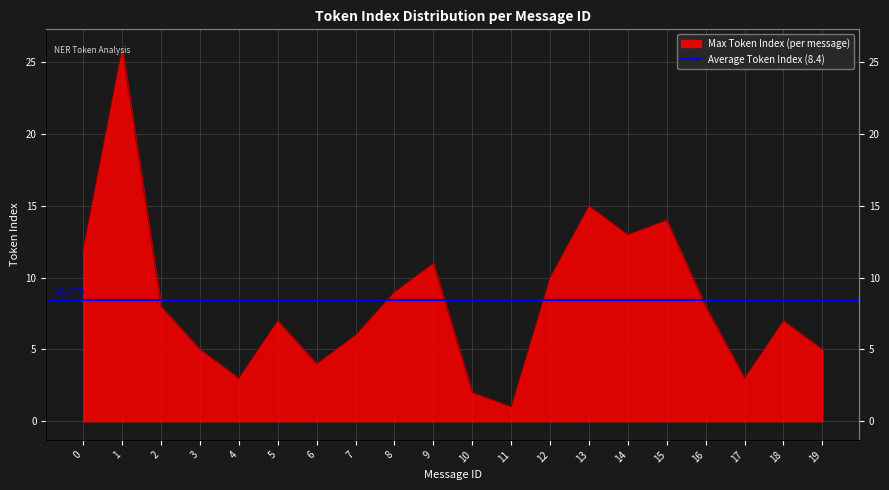

What is the change in value from 7 to 16?

+2